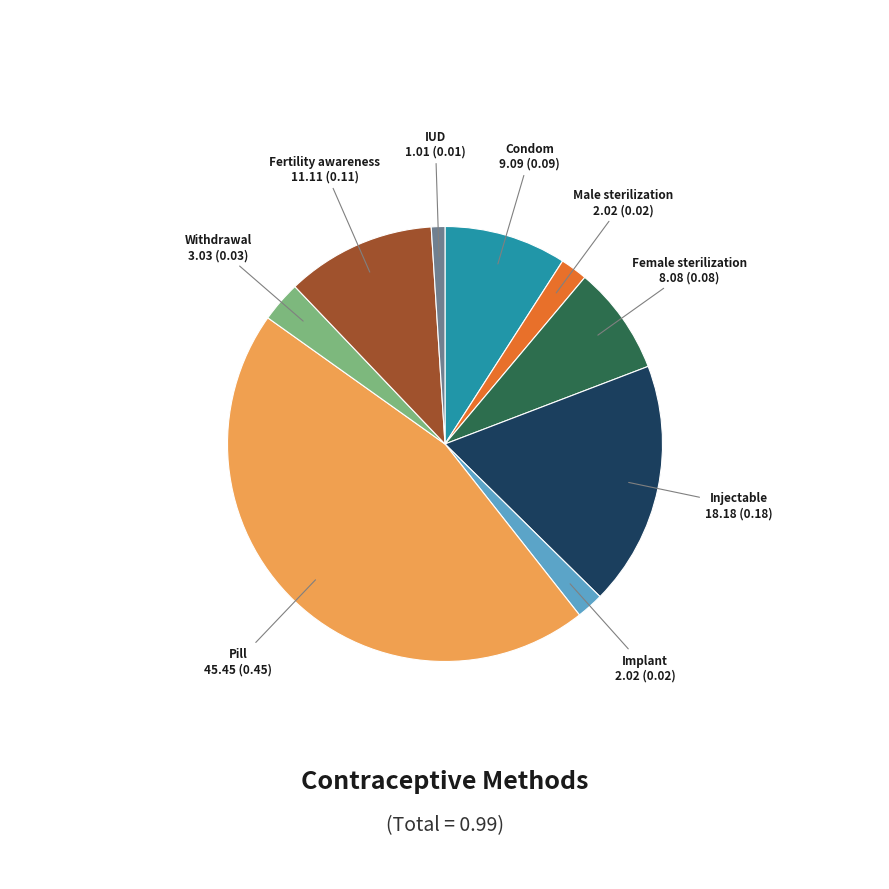

How many slices are in this pie chart?

9